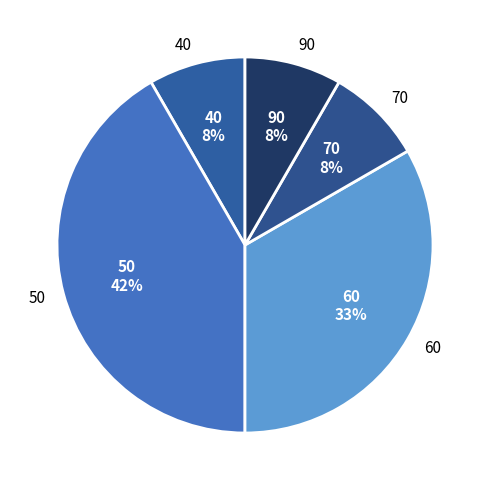

Which slice is the largest?

50